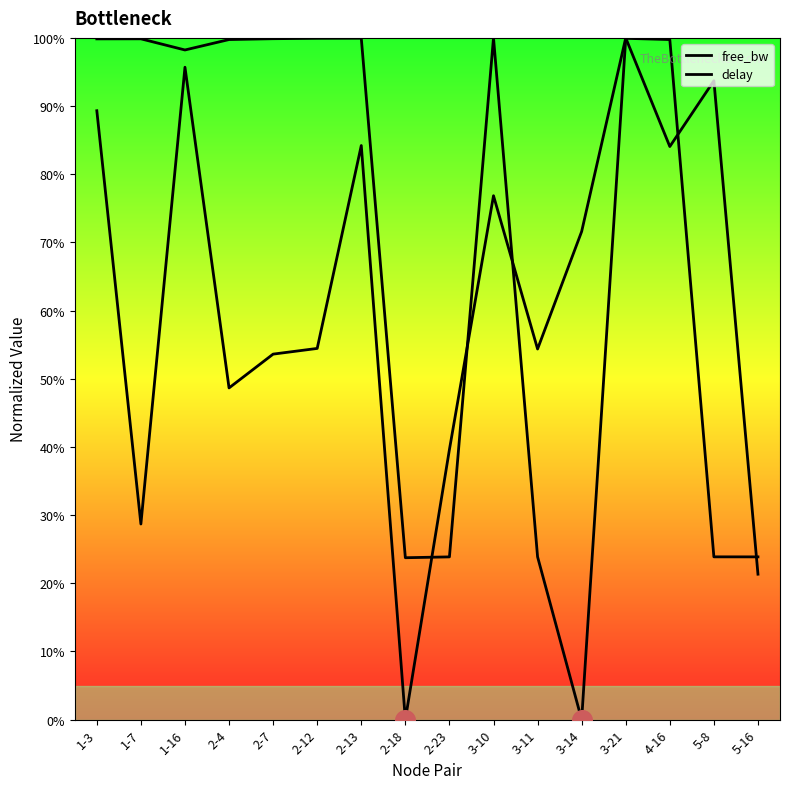

What are all the series names shown in the legend?

free_bw, delay